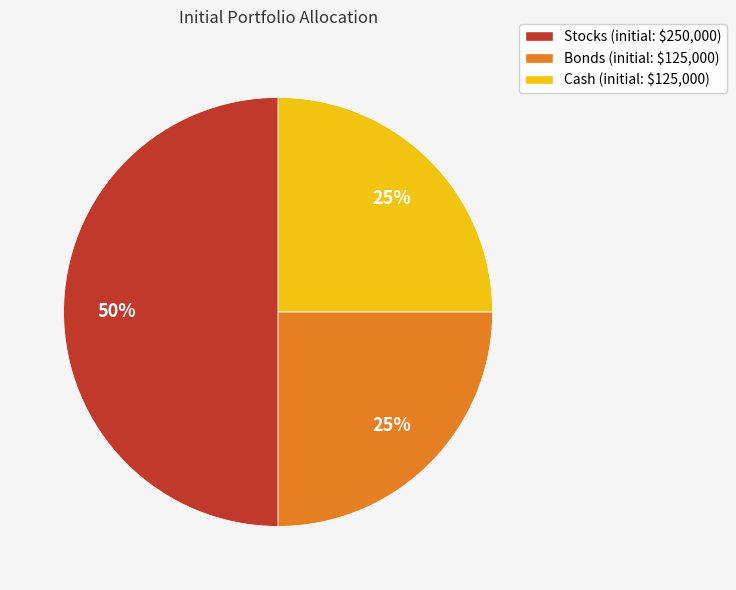

Which category has the biggest portion of the pie?

Stocks